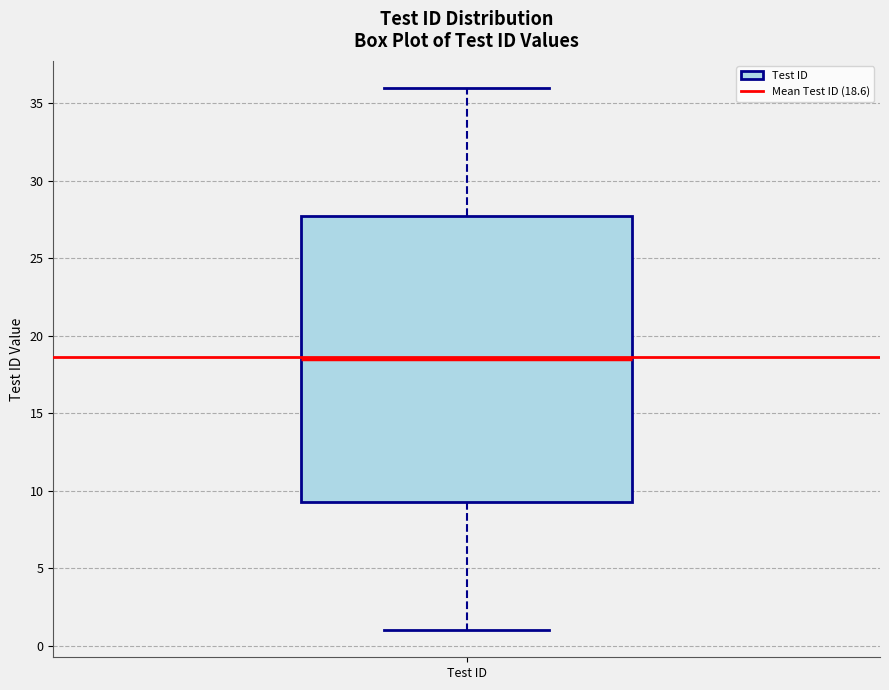

Transcribe this box plot: give where the median line is, the range the box spans, and where the two whiskers end, as read against the y-axis. The values are not printed on the chart, so give them approximately, as read against the axis.

median 18.5, box 9.5 to 28.0, whiskers 1.0 to 36.0